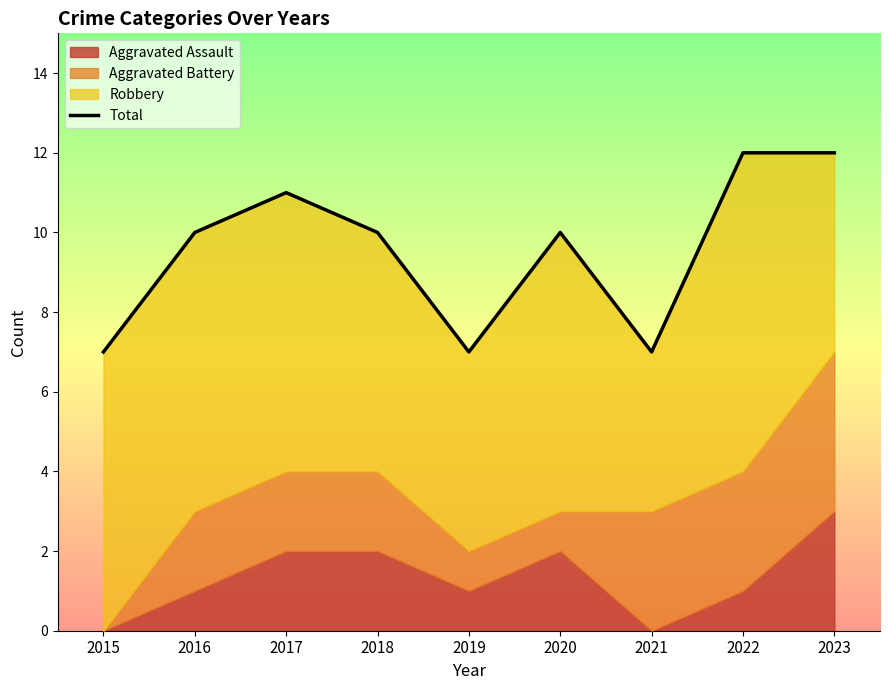

Count the values in the range 7 to 11.

7